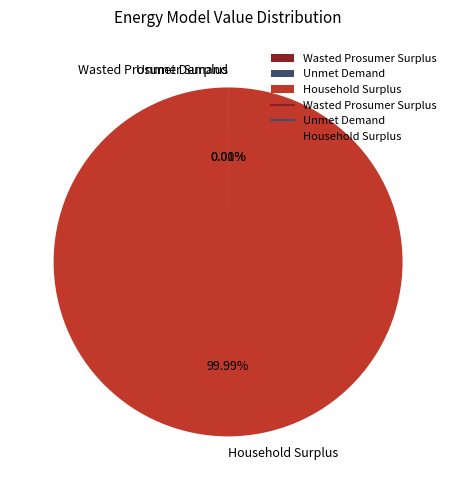

Which slice is the largest?

Household Surplus